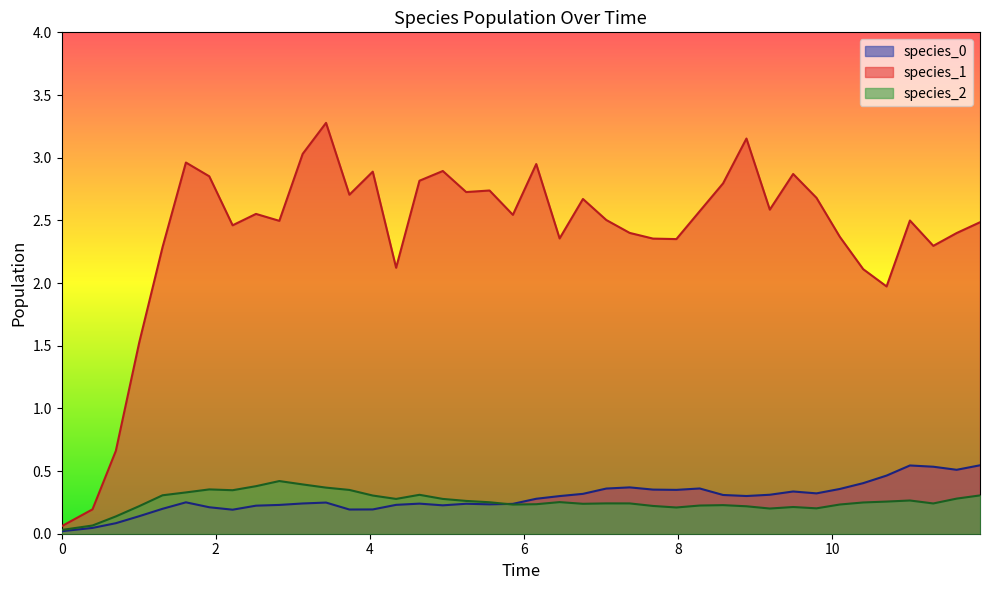

Which series has the largest total across all categories?

species_1